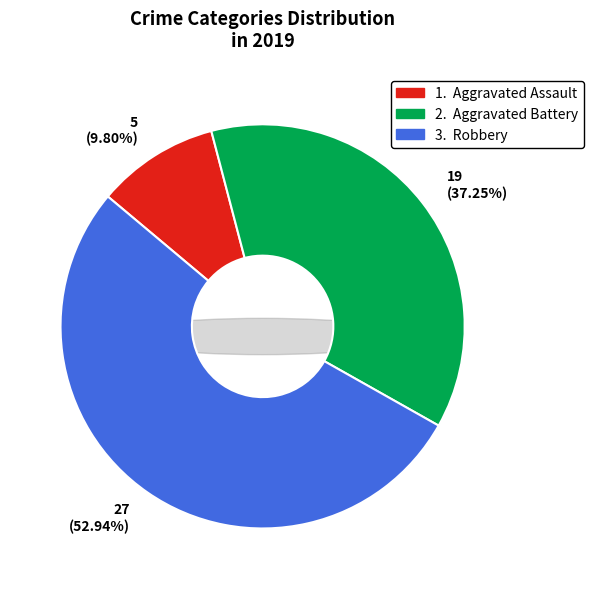

Count the number of slices in the pie.

3